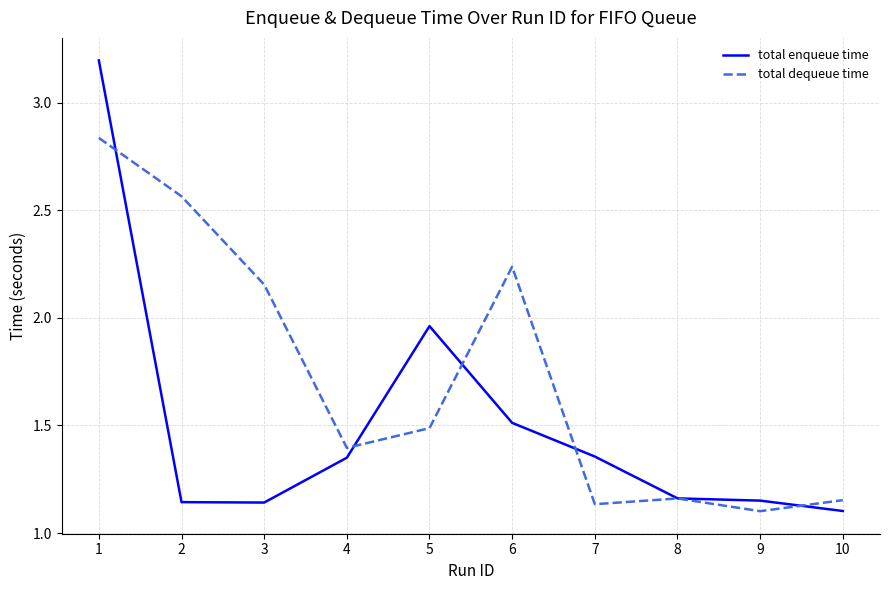

What is the spread (max minus min) of values at 1?

0.4